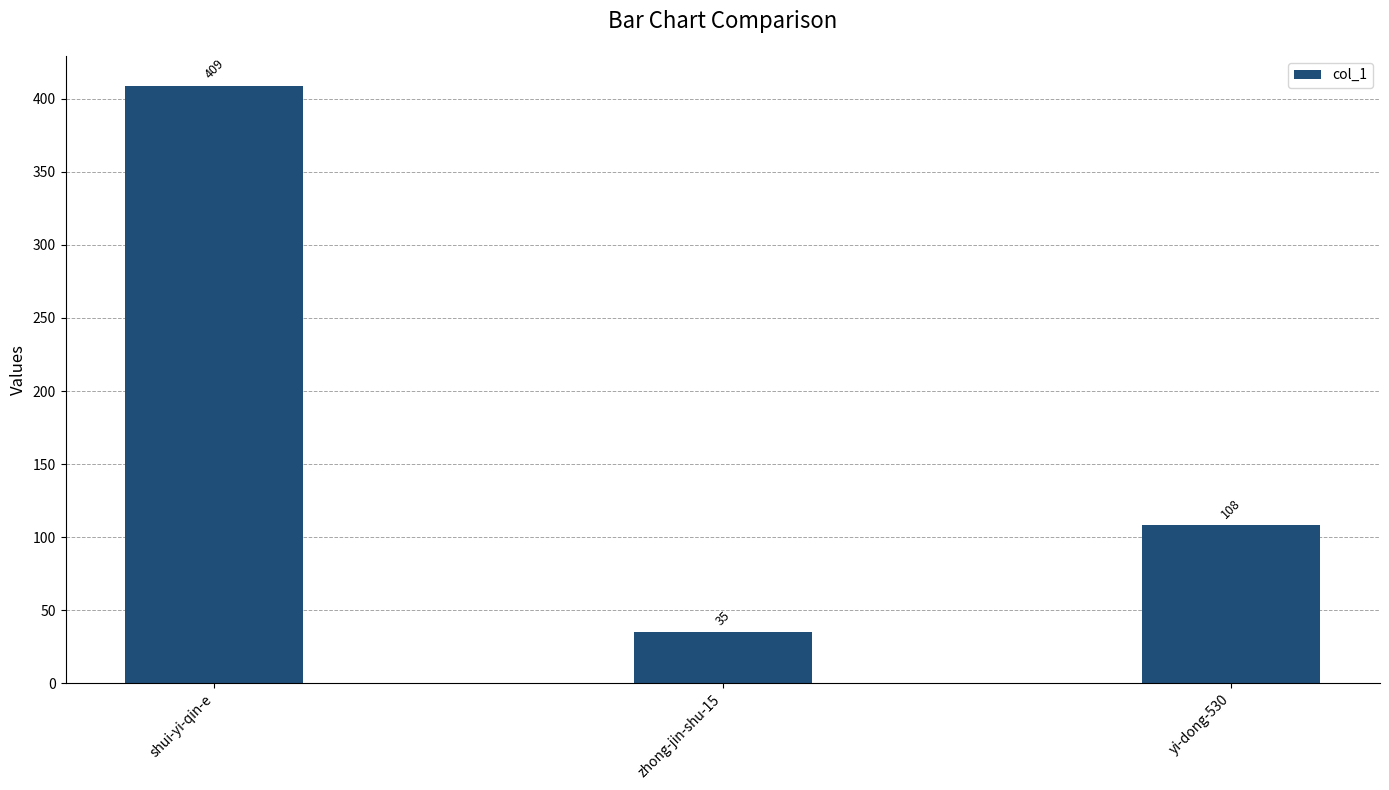

Rank the categories by value from highest to lowest.

shui-yi-qin-e, yi-dong-530, zhong-jin-shu-15